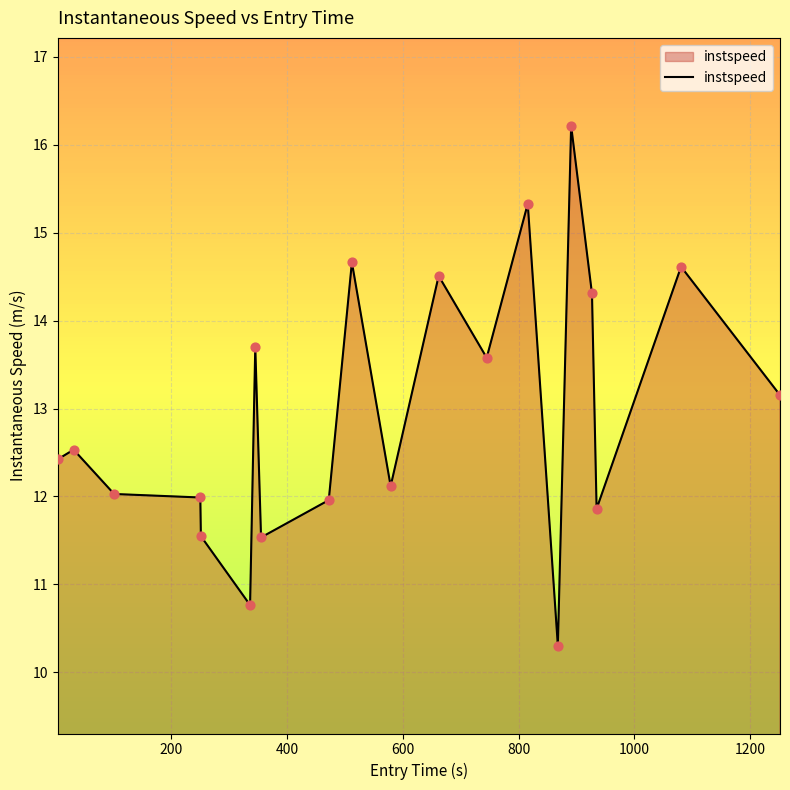

What is the maximum value shown in the chart?

16.2